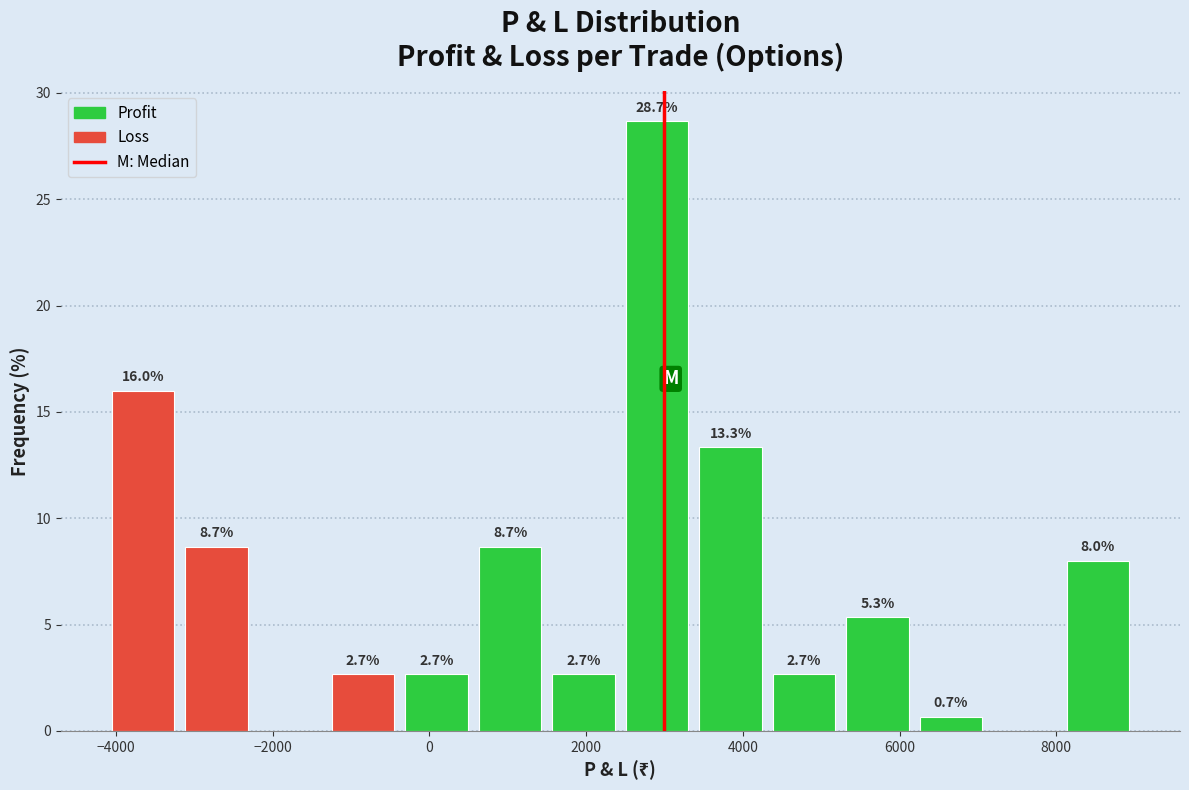

Which range on the x-axis has the tallest bar?

2400 to 3400